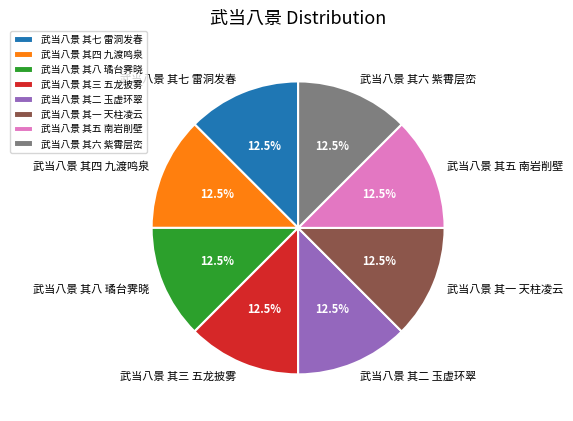

Is there any slice that represents more than half of the pie?

No